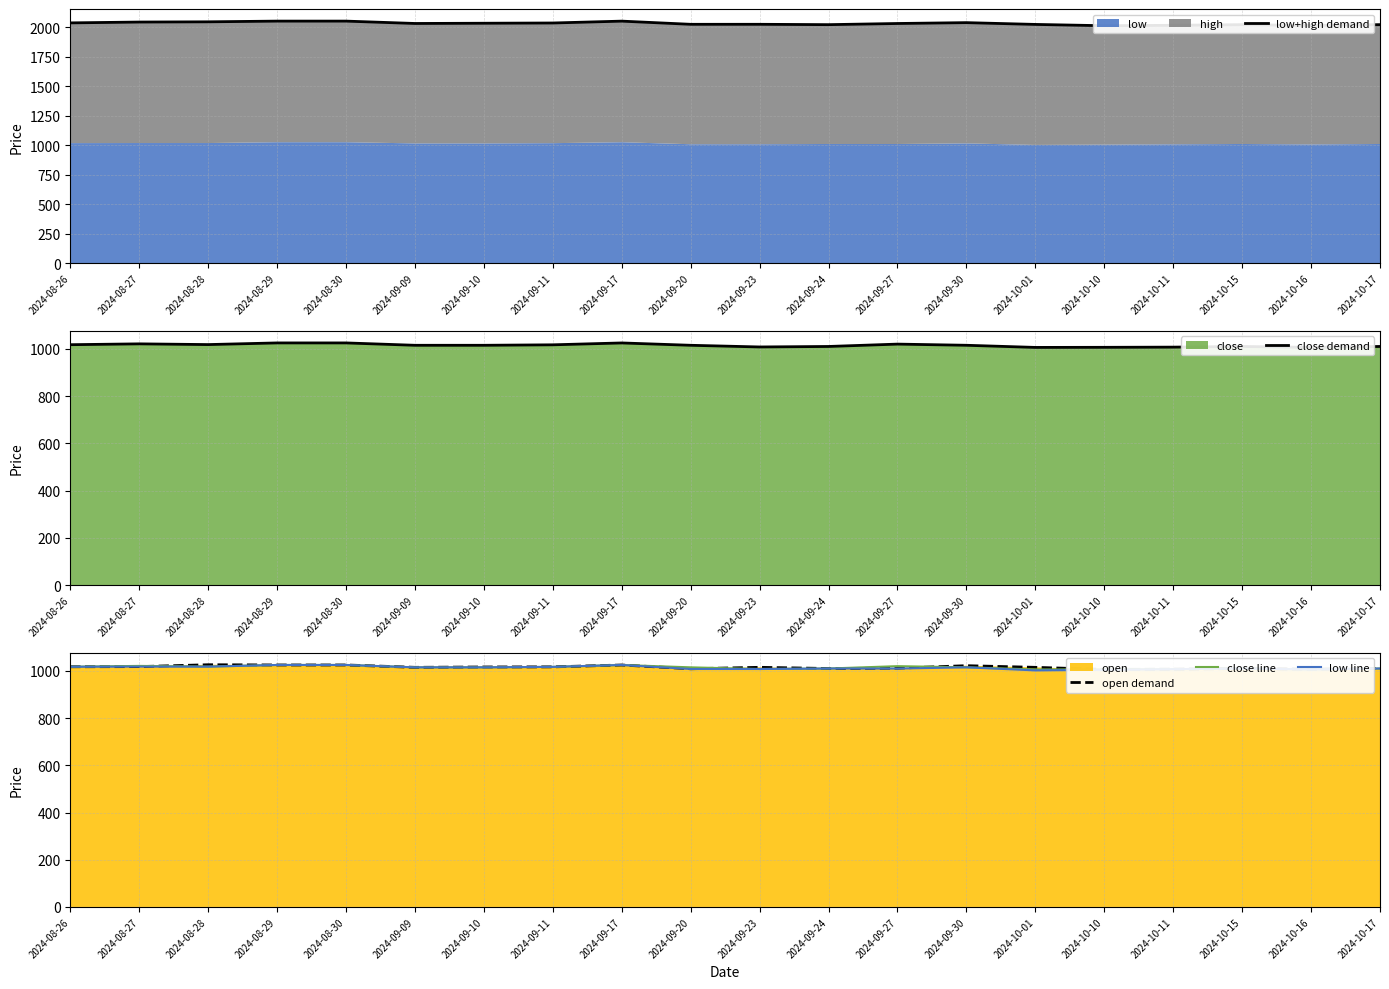

How many lines are shown in the chart?

5